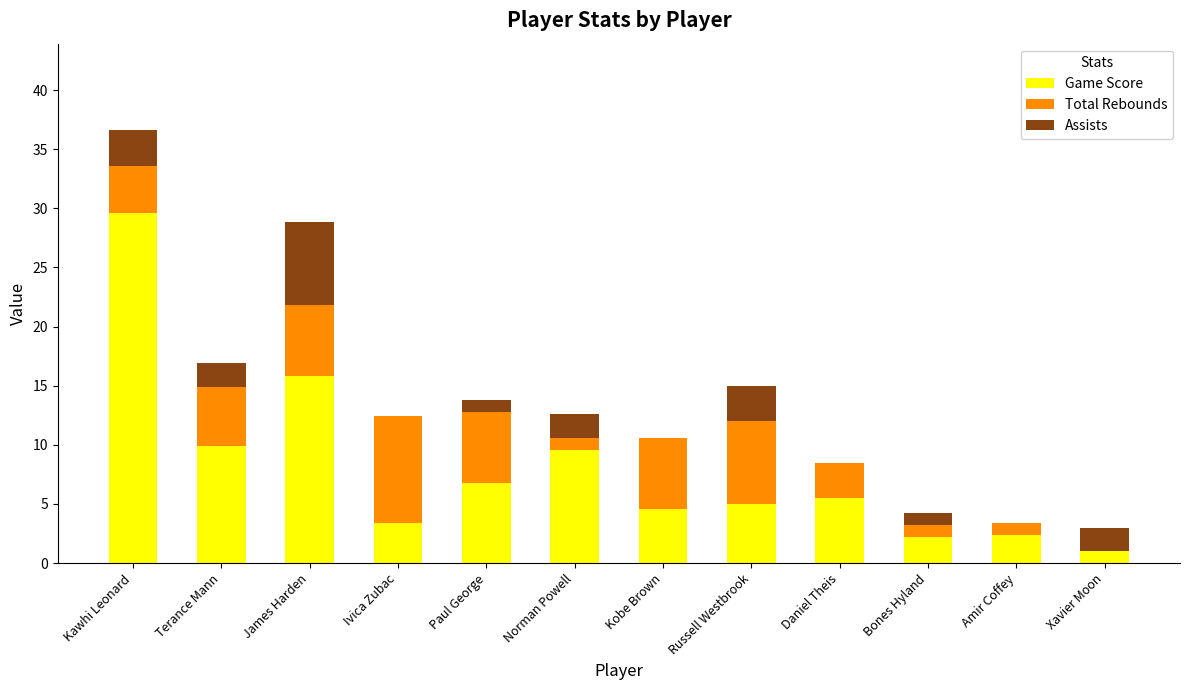

Which category has the highest value in the Game Score series?

Kawhi Leonard